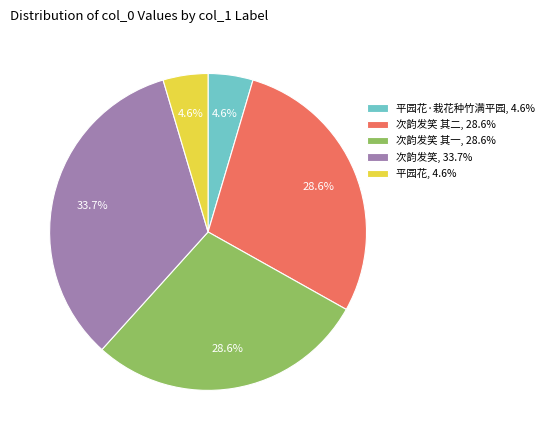

Does 次韵发笑 其一, 28.6% account for over 50% of the chart?

No